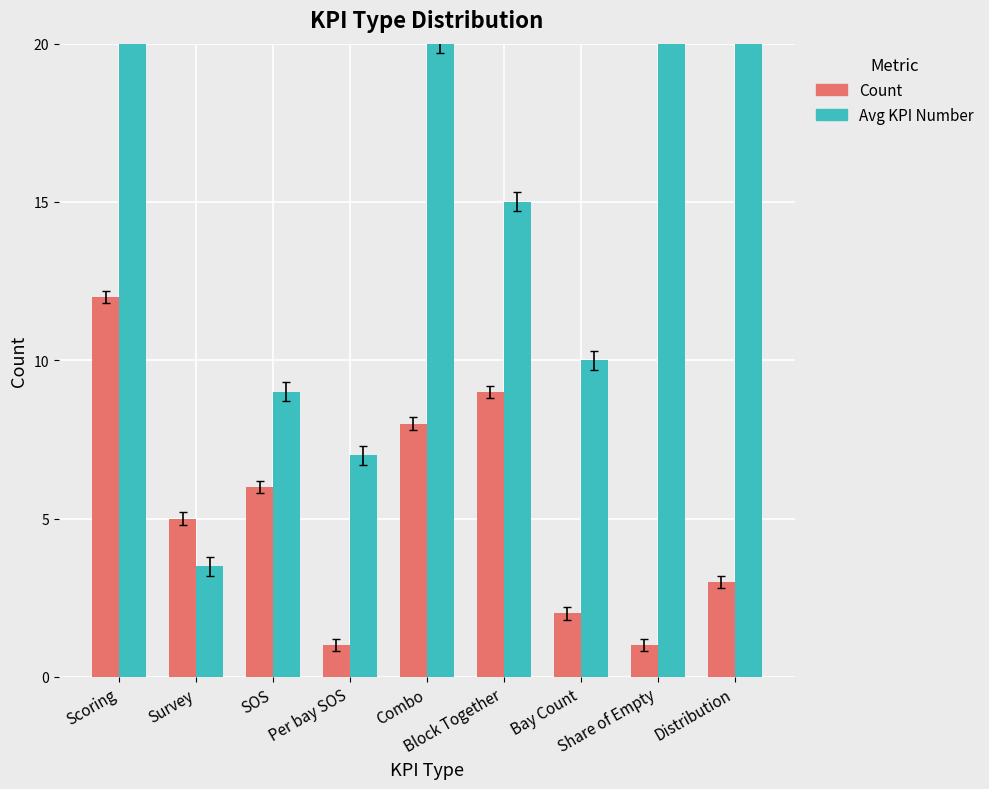

What is the difference between the maximum and minimum values in the Avg KPI Number series?

29.5